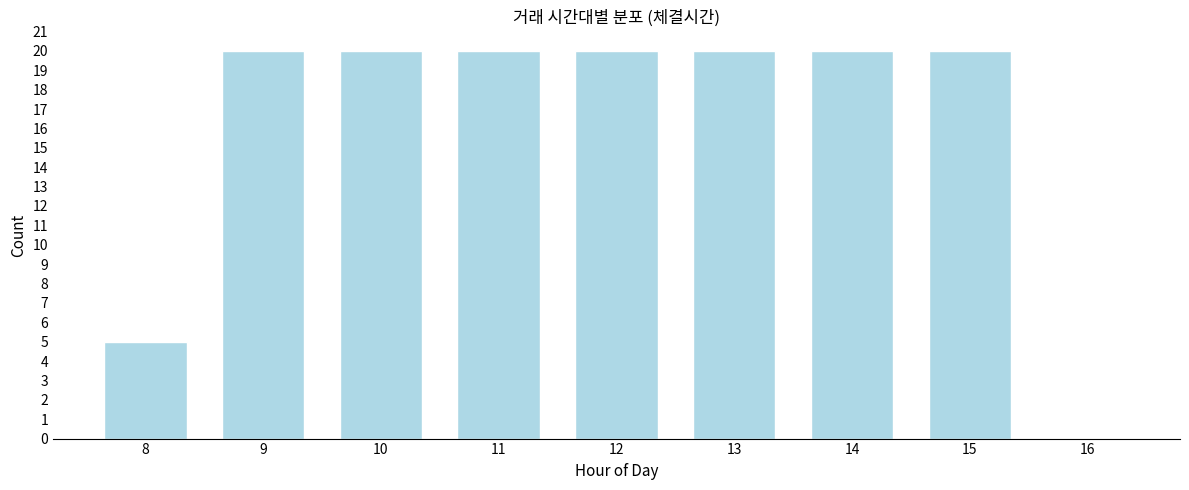

Reading left to right, list all the values displayed in this chart.

8=5	9=20	10=20	11=20	12=20	13=20	14=20	15=20	16=0